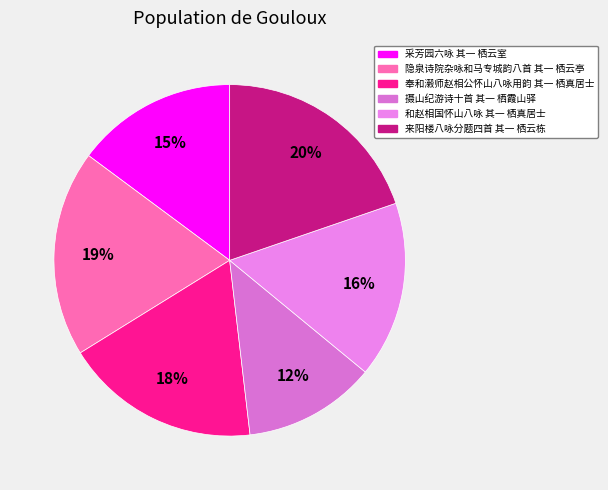

To the nearest percent, what is the average slice percentage?

17%